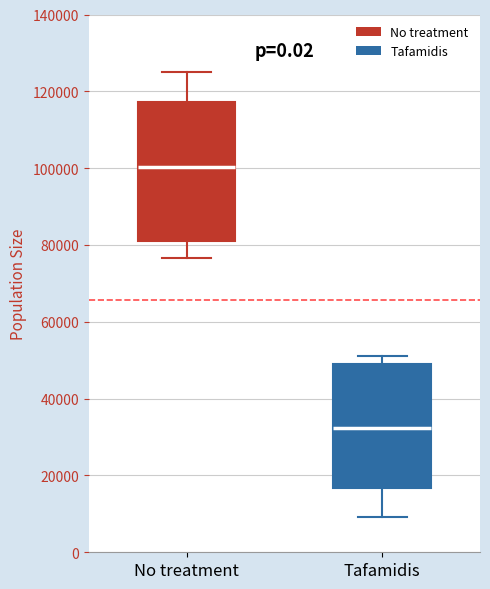

Comparing the boxes themselves (not the whiskers), which one is the tallest?

No treatment